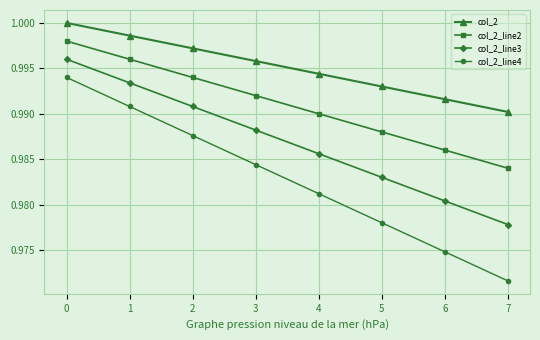

Which series has the widest spread of values?

col_2_line4